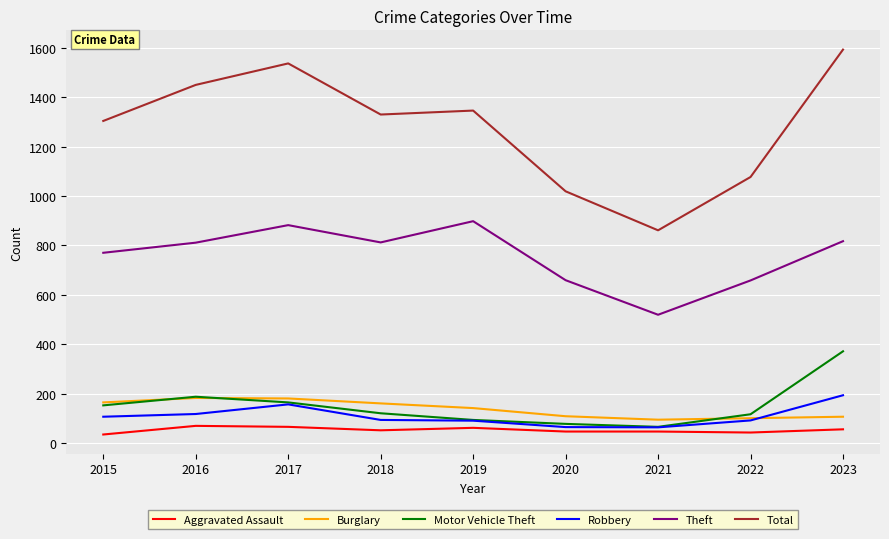

Which series has the largest range (max minus min)?

Total